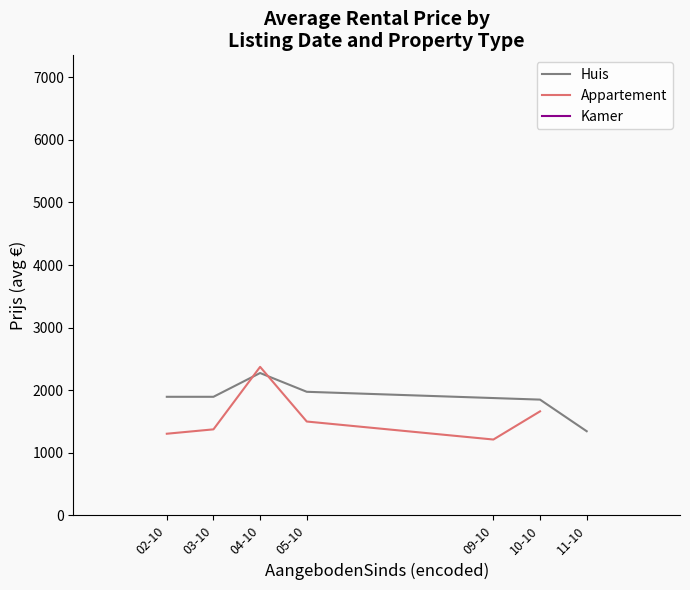

What is the average value of the Huis series?

1872.5